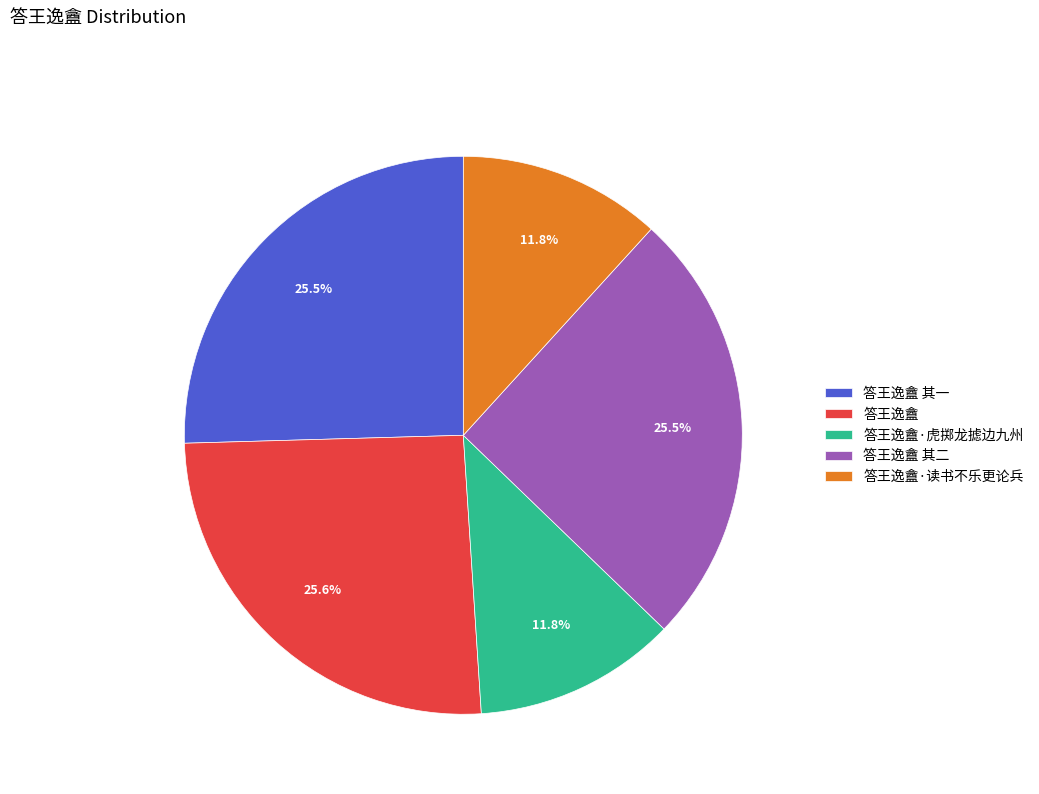

How much of the chart is everything except 答王逸盦·读书不乐更论兵?

88.2%